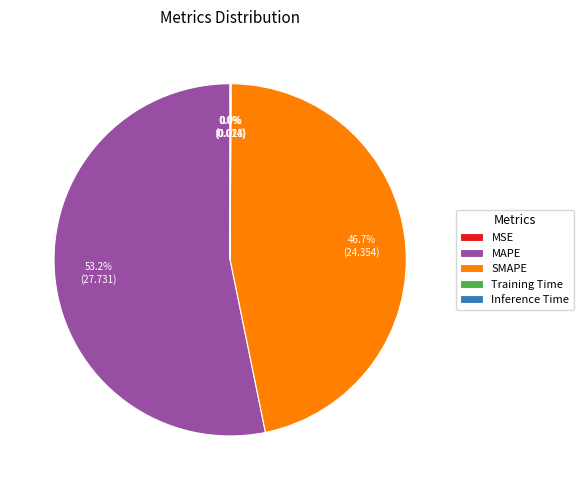

Which slice is the largest?

MAPE